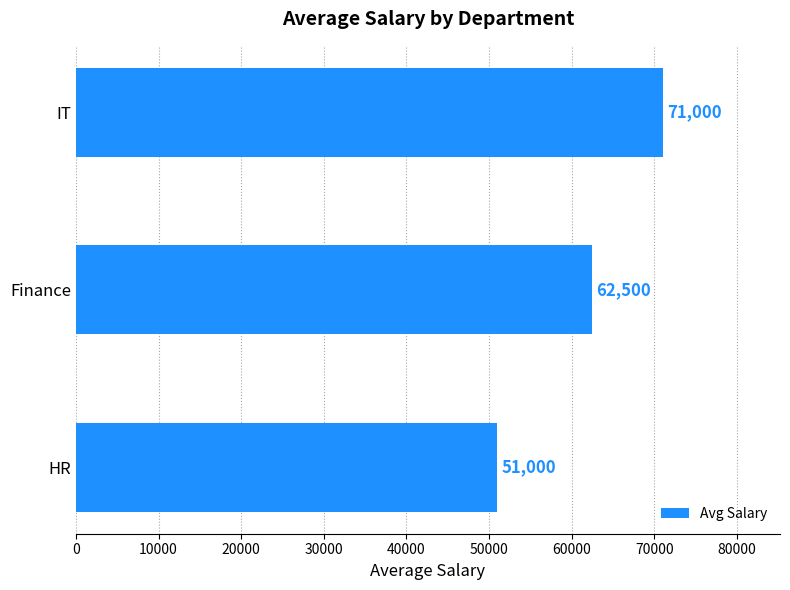

Between HR and IT, which is larger?

IT